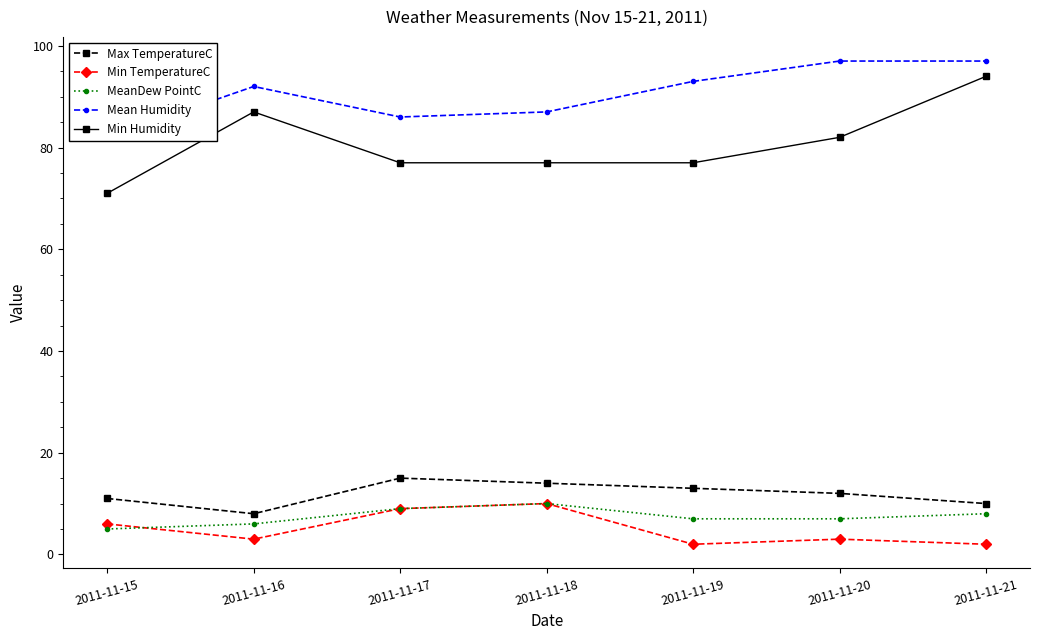

What is the approximate value of Min TemperatureC at 2011-11-19?

2